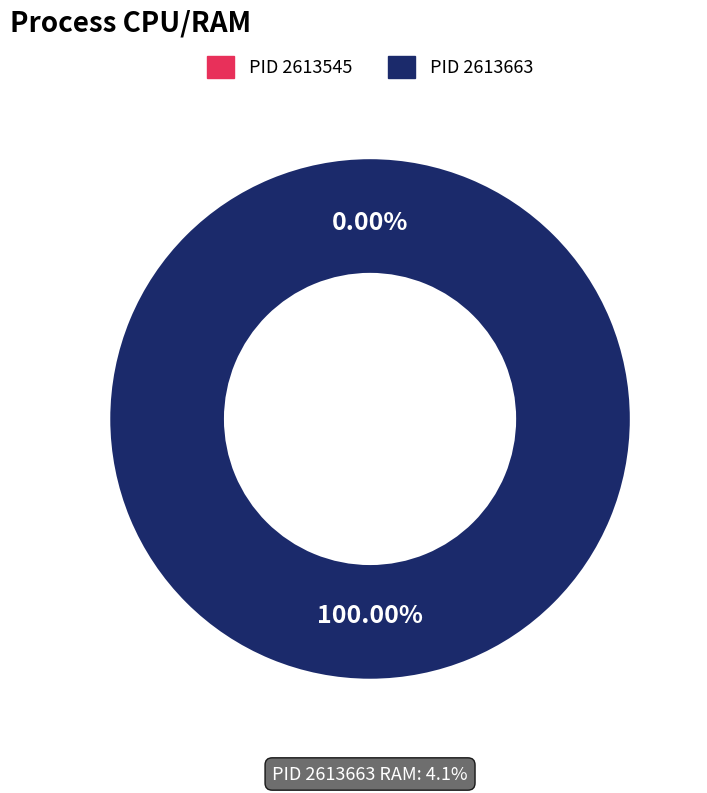

Is it true that 2613663 is 100% of the pie?

True